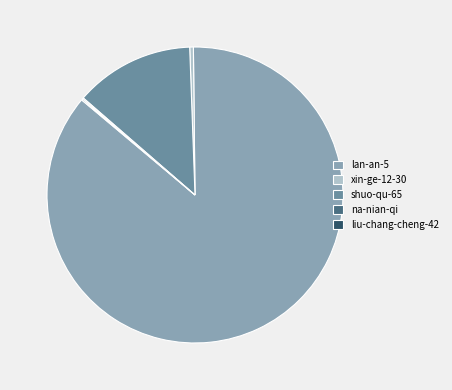

Does shuo-qu-65 account for over 50% of the chart?

No